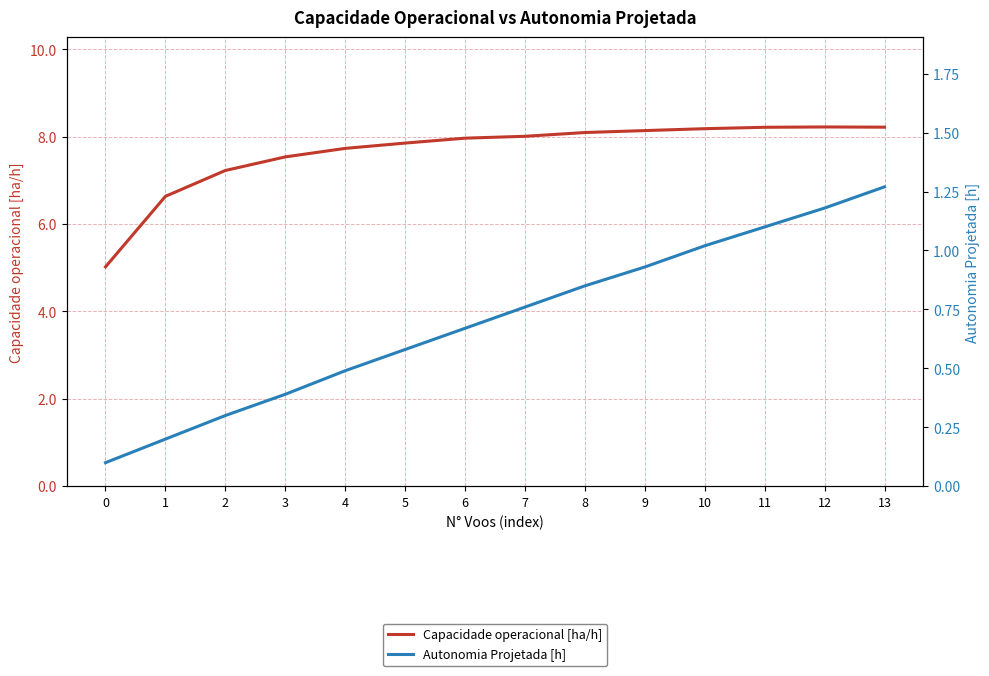

What is the highest value of the Capacidade operacional [ha/h] series?

8.2